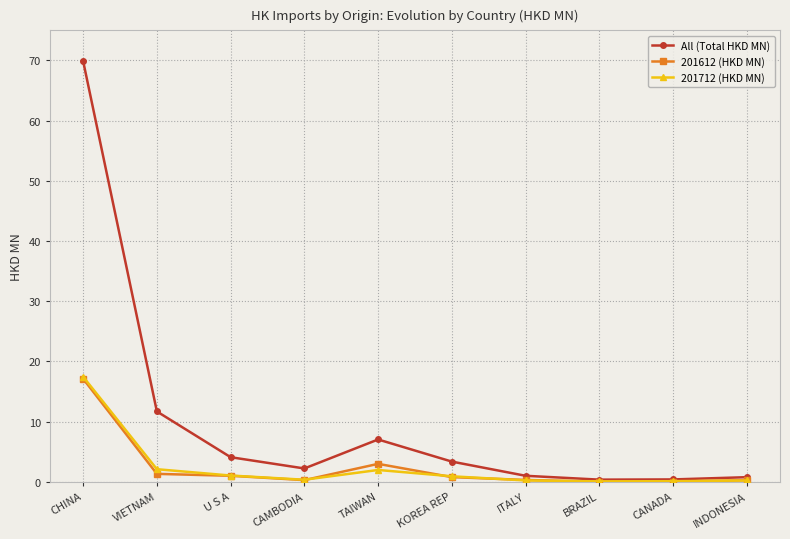

What is the sum of the 201712 (HKD MN) values at KOREA REP and ITALY?

1.2